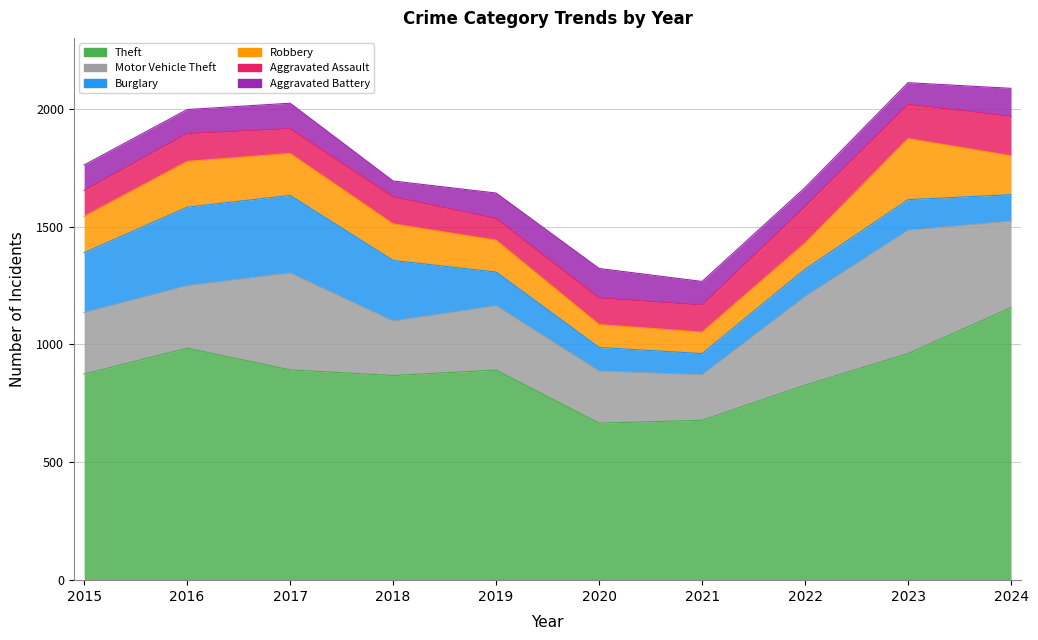

At which category is the sum across all series the highest?

2023